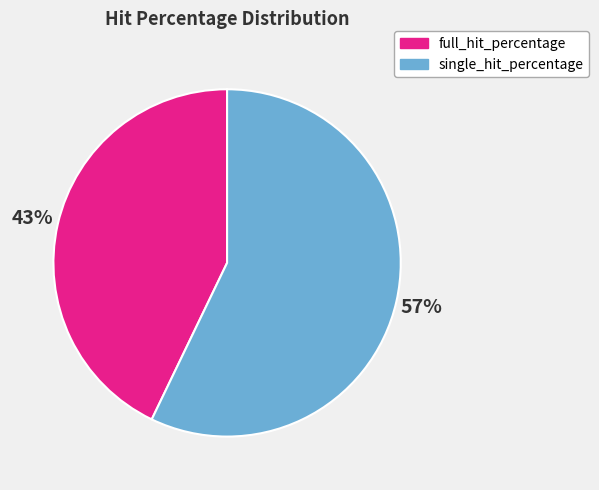

What is the smallest slice in the pie chart?

full_hit_percentage